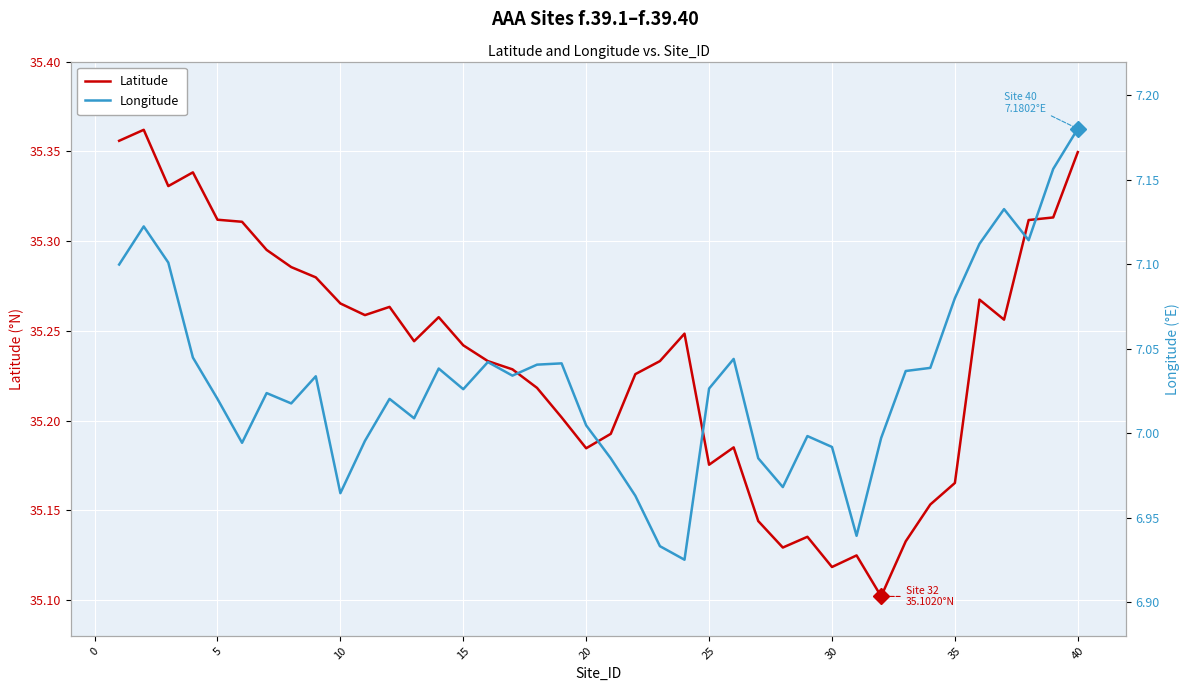

Rank the series at 15 from lowest to highest value.

Longitude, Latitude